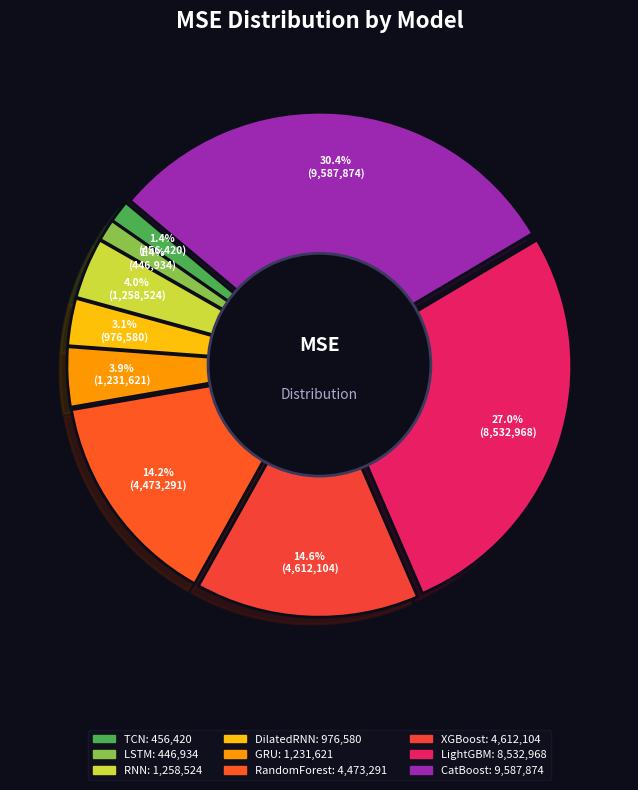

What is the largest slice in the pie chart?

CatBoost